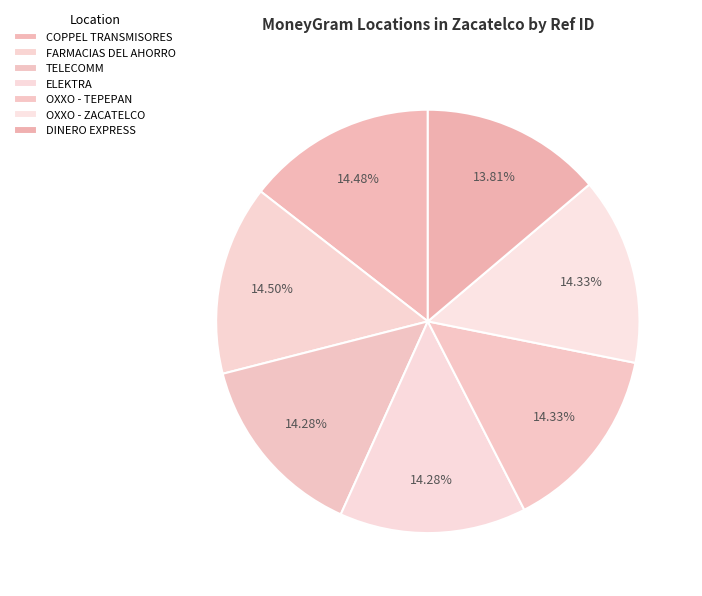

Count the number of slices in the pie.

7